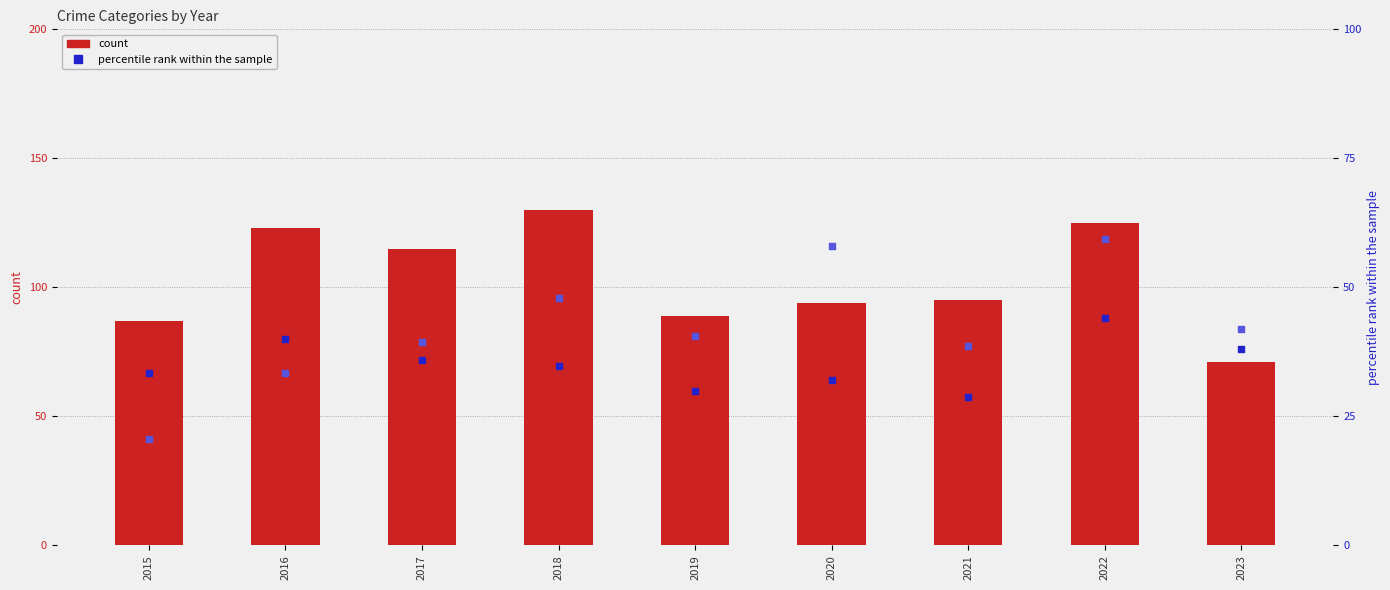

Is the value of Aggravated Battery (percentile) at 2022 greater than the value of Robbery at 2022?

No